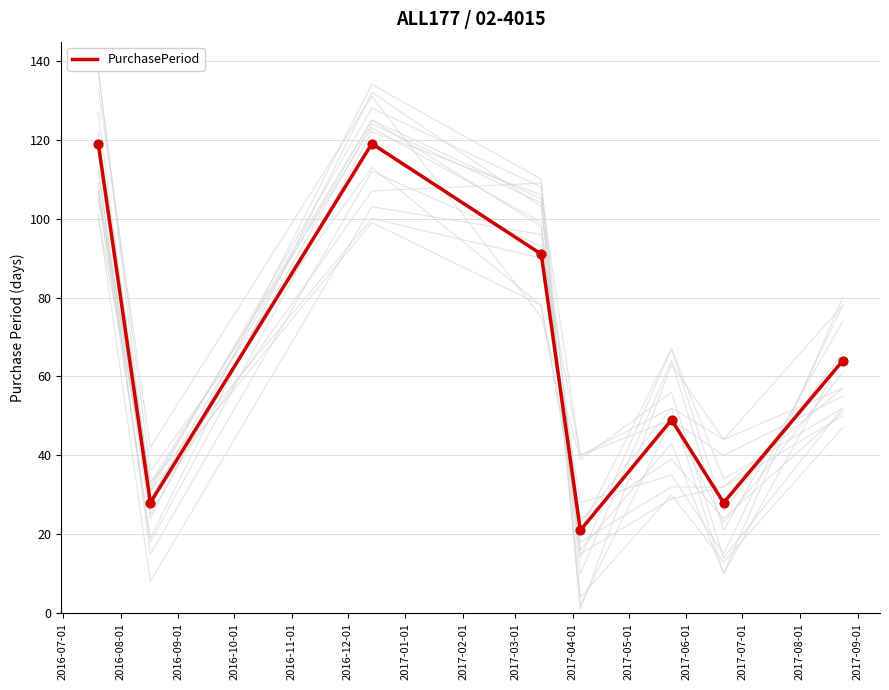

What is the change in value from 2016-07-01 to 2017-01-01?

-91